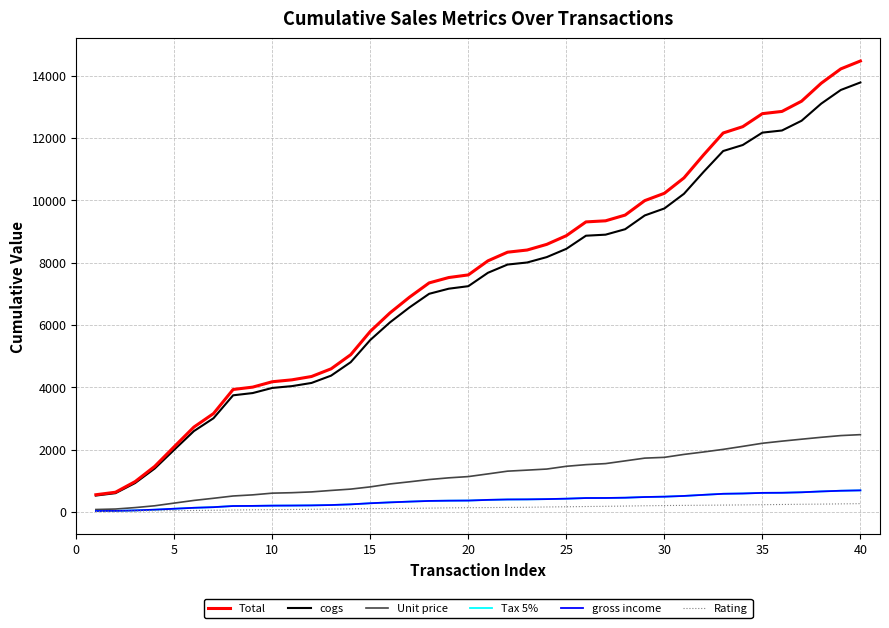

What is the maximum value shown in the chart?

14469.9